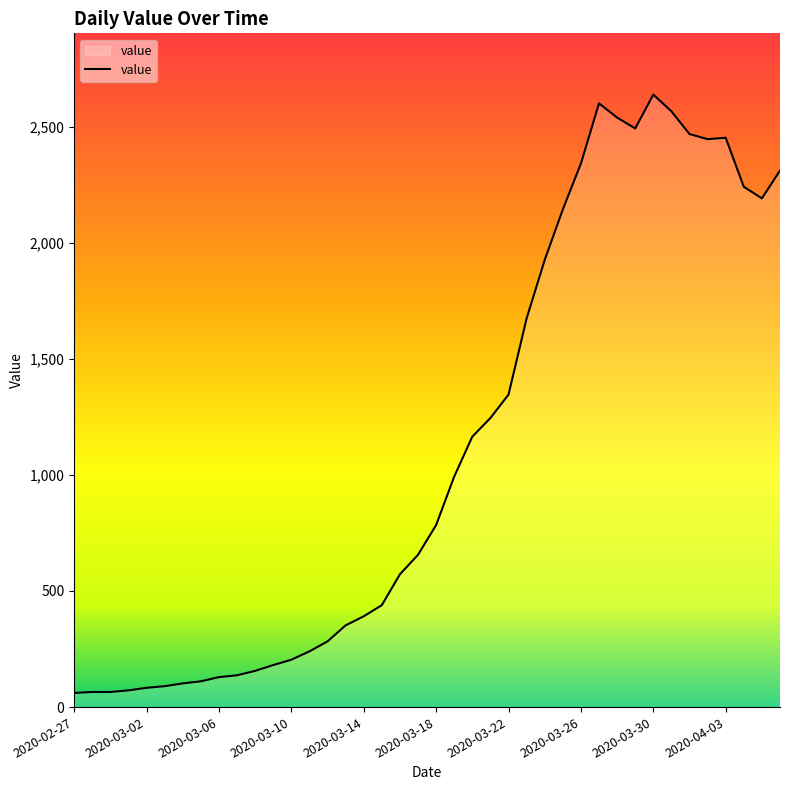

What is the greatest value displayed?

2638